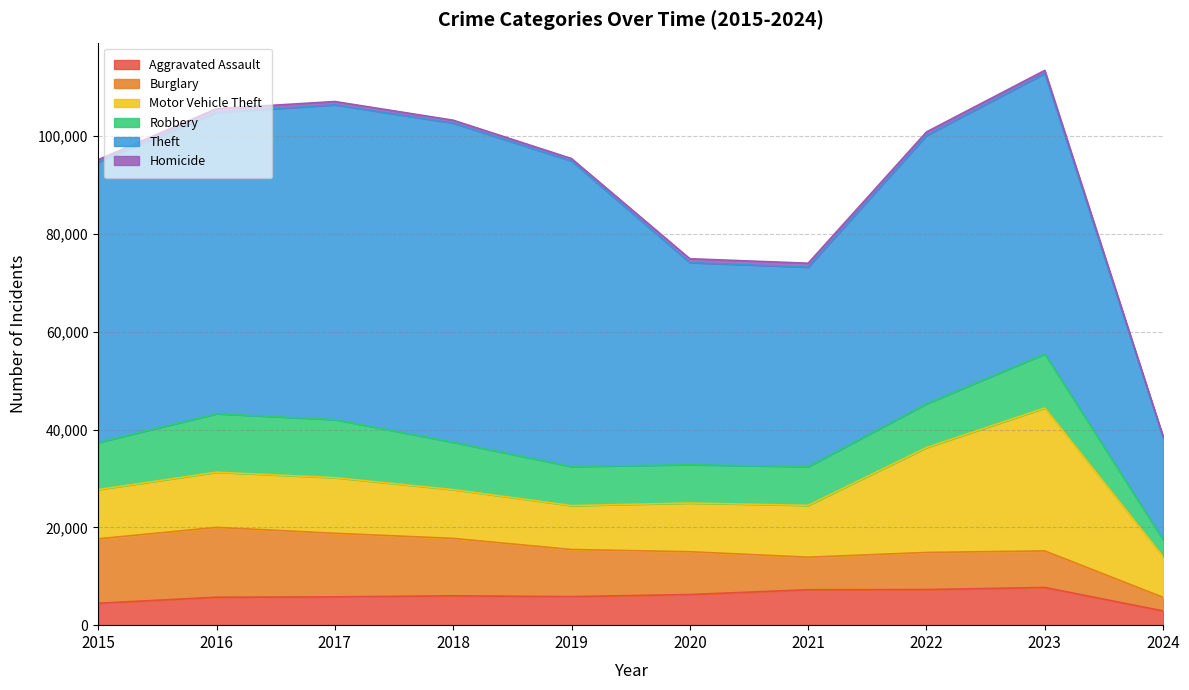

What is the difference between the maximum and minimum values in the Robbery series?

8502